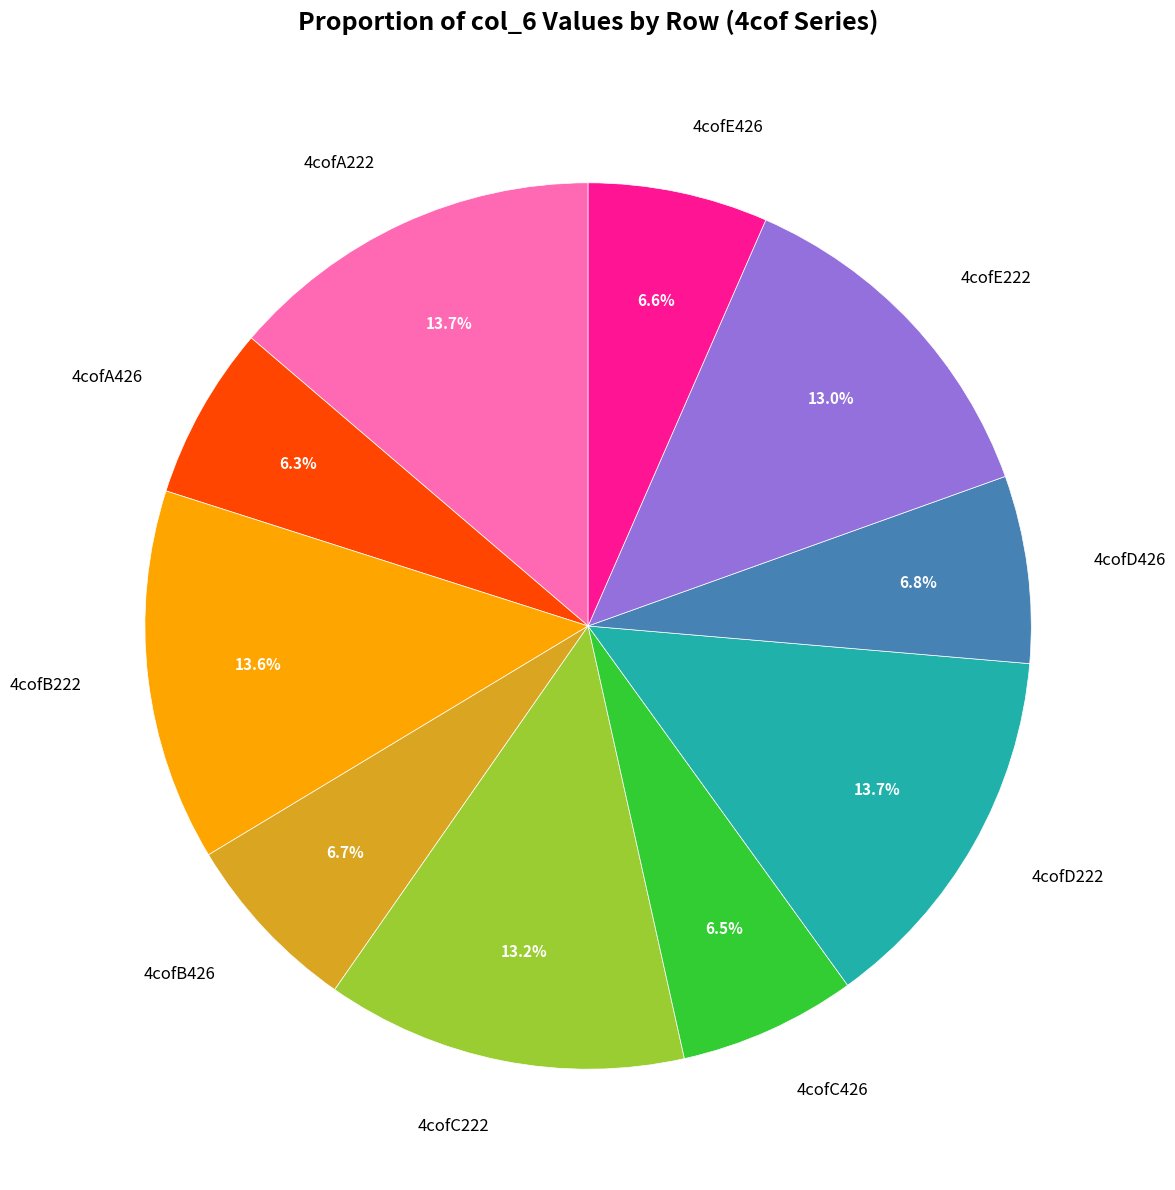

Is it true that 4cofD426 is 1% of the pie?

False